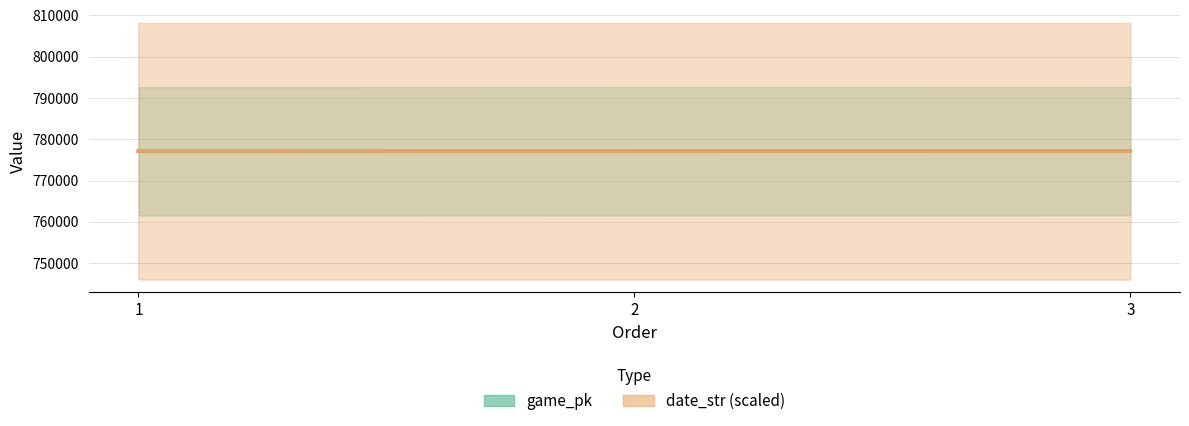

How many data points does each series have?

3